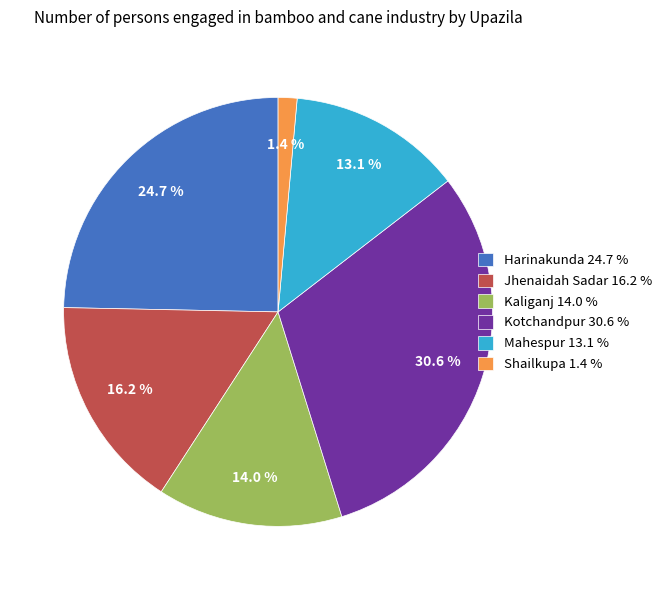

How many segments does this pie chart have?

6